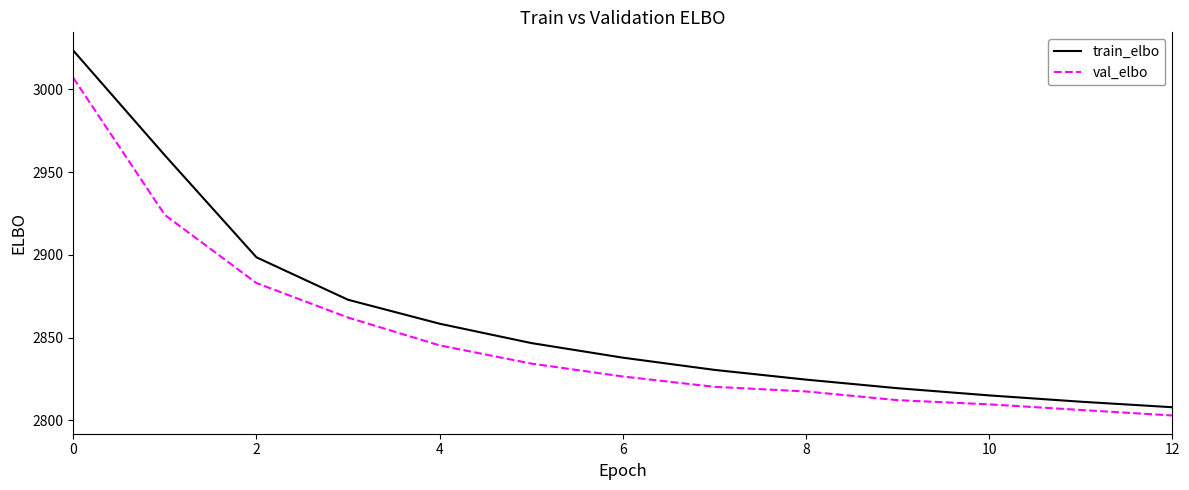

True or false: train_elbo and val_elbo cross at least once.

False